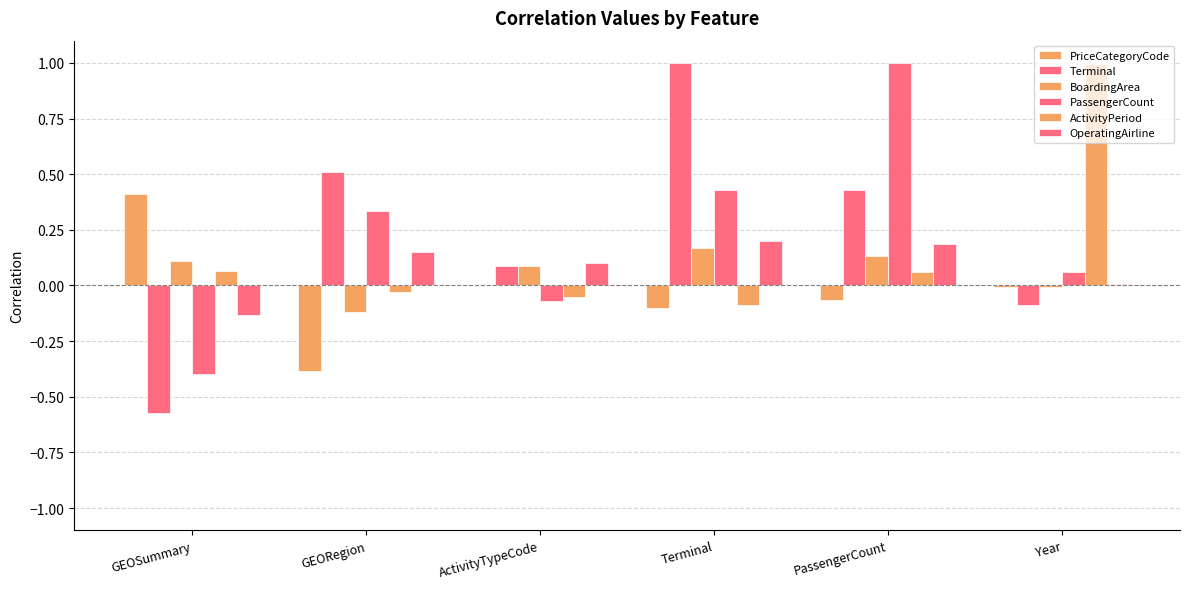

True or false: Terminal has a value of 0.4 at PassengerCount.

True